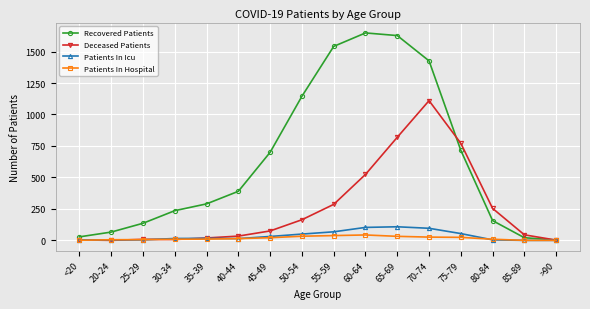

Is it true that Recovered Patients equals 239 at 50-54?

False